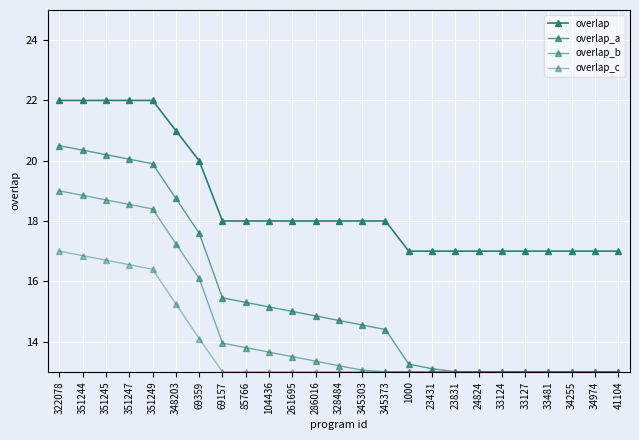

Between 351244 and 345303, which is larger?

351244